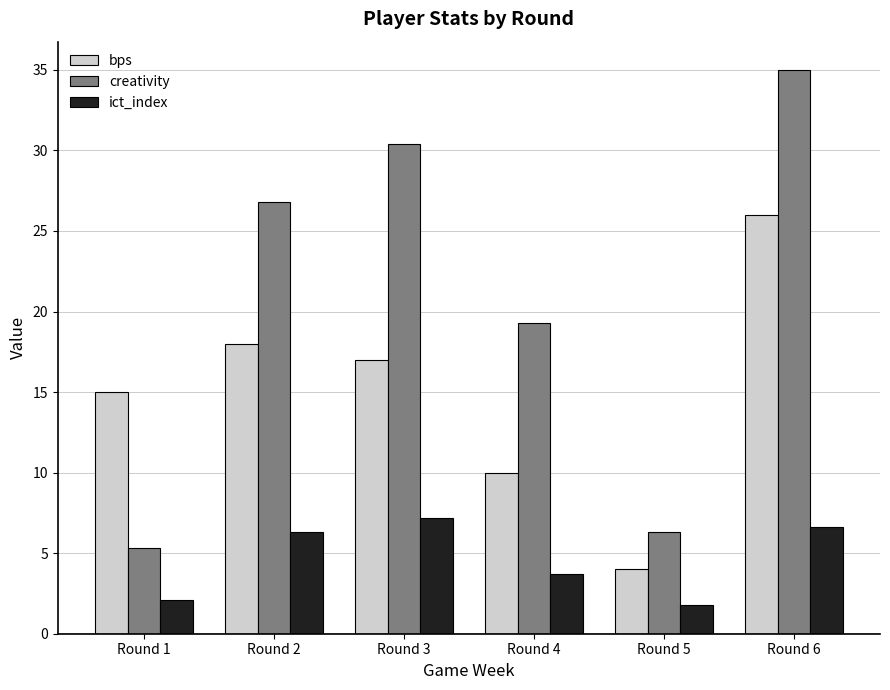

Which category has the lowest value in the ict_index series?

Round 5